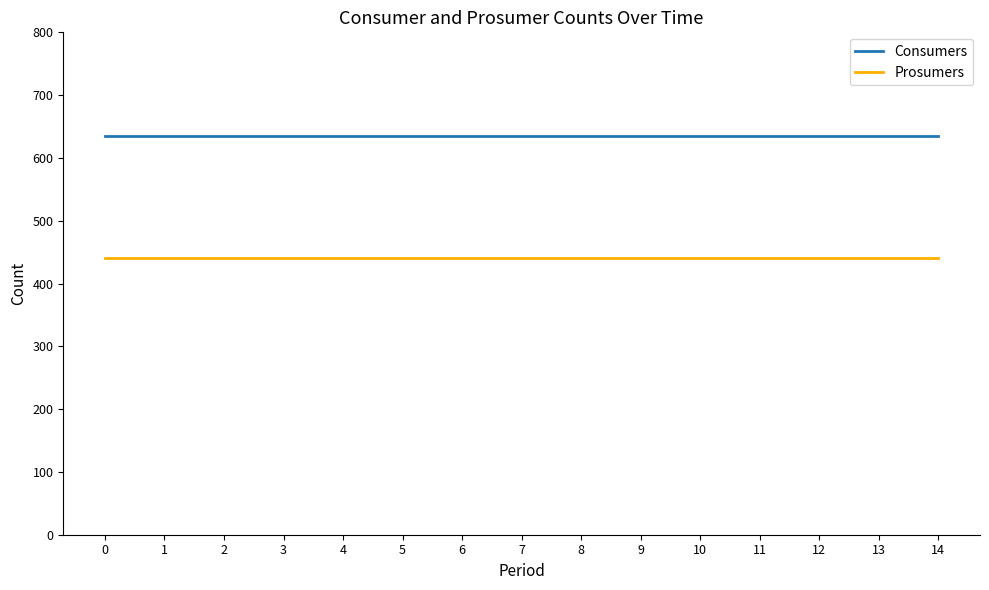

Reading left to right, what are all the values shown in this chart?

Consumers: 0=635	1=635	2=635	3=635	4=635	5=635	6=635	7=635	8=635	9=635	10=635	11=635	12=635	13=635	14=635
Prosumers: 0=440	1=440	2=440	3=440	4=440	5=440	6=440	7=440	8=440	9=440	10=440	11=440	12=440	13=440	14=440